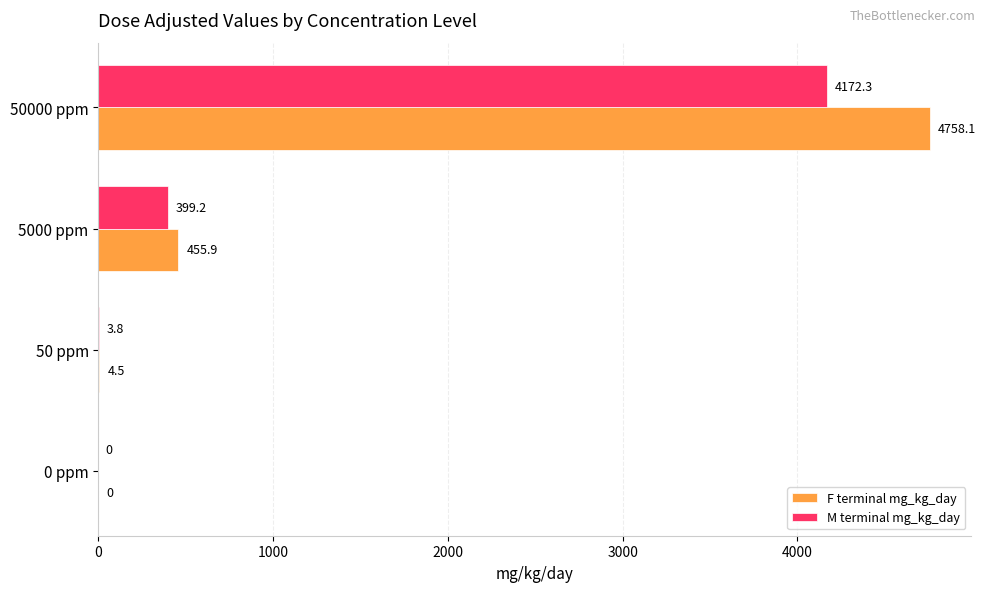

What is the sum of all M terminal mg_kg_day values?

4575.3